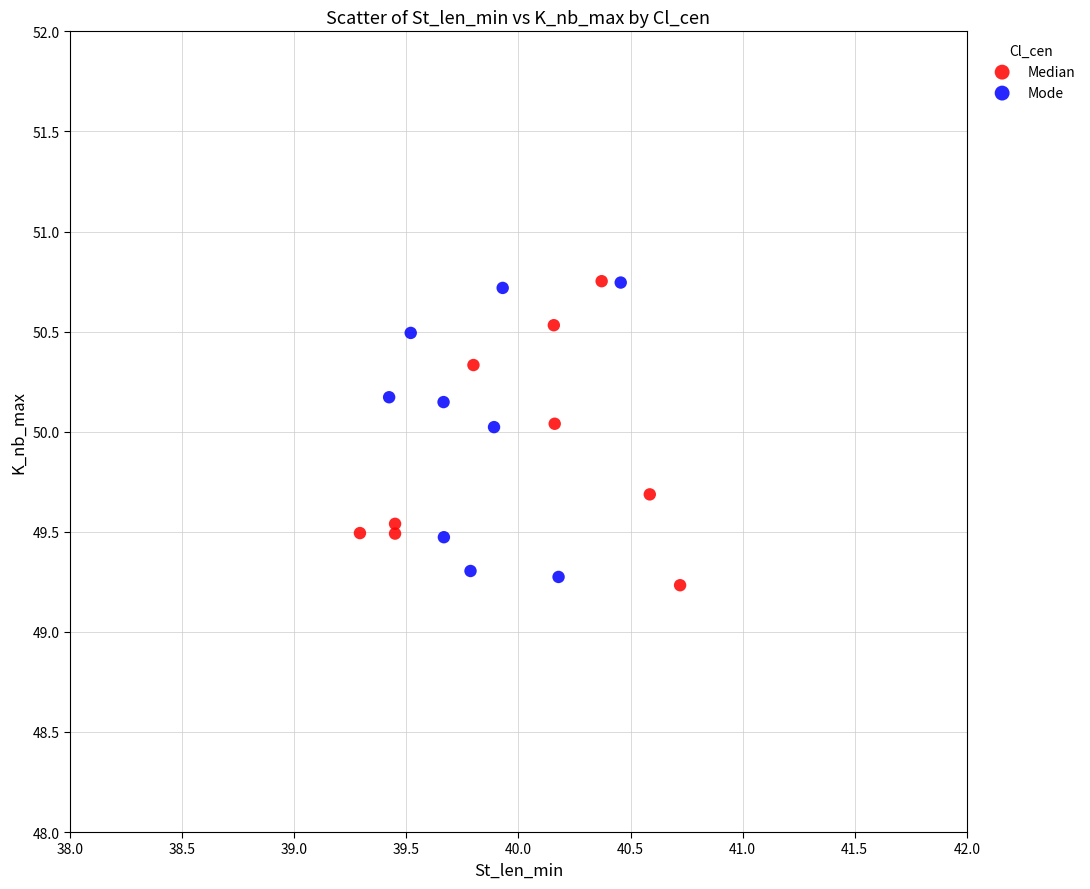

What are all the series names shown in the legend?

Median, Mode